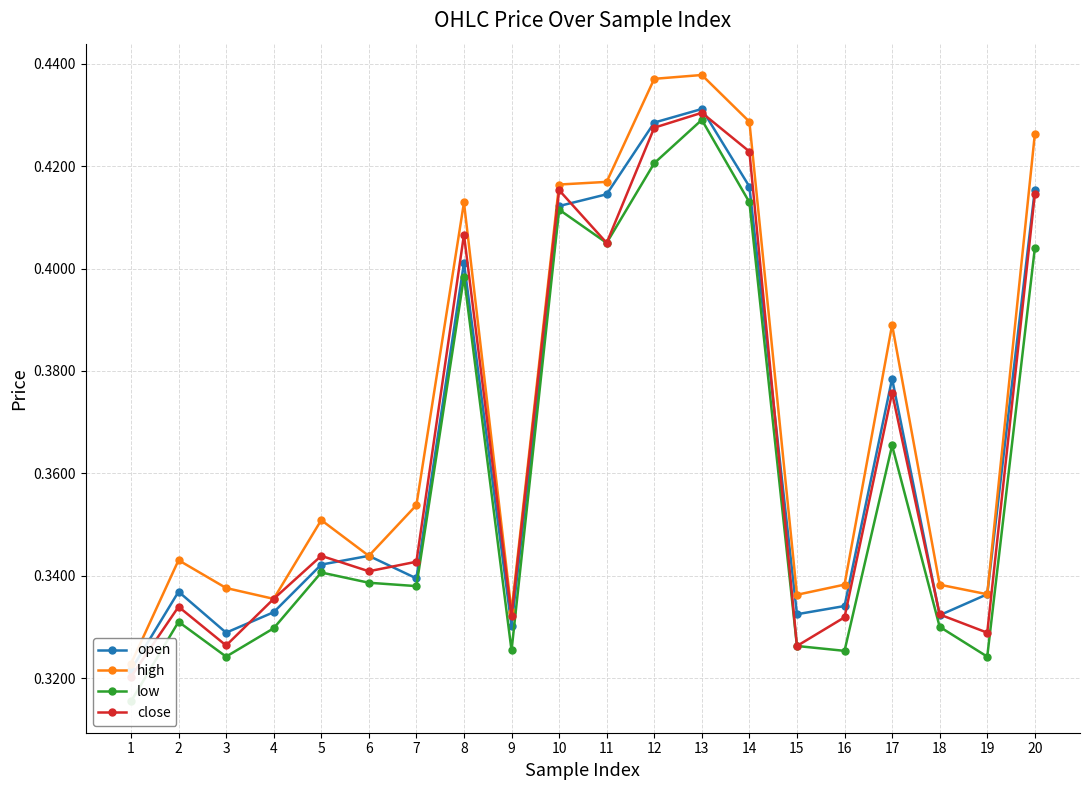

List the series in order of their peak value, highest first.

high, open, close, low